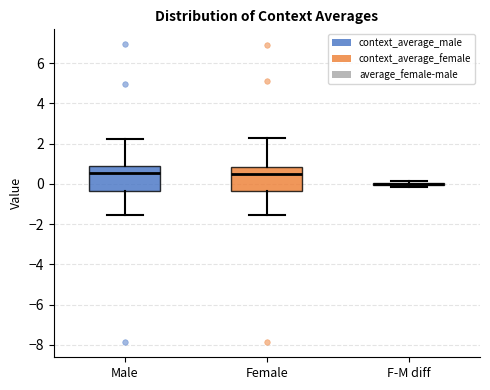

Reading left to right, read every box against the y-axis: the position of its median line, the range the box covers, and the ends of its whiskers. The values are not printed on the chart, so give them approximately, as read against the axis.

Male: median 0.6, box -0.4 to 0.8, whiskers -1.6 to 2.2
Female: median 0.6, box -0.4 to 0.8, whiskers -1.6 to 2.2
F-M diff: box collapsed to a line at 0.0, whiskers -0.2 to 0.2